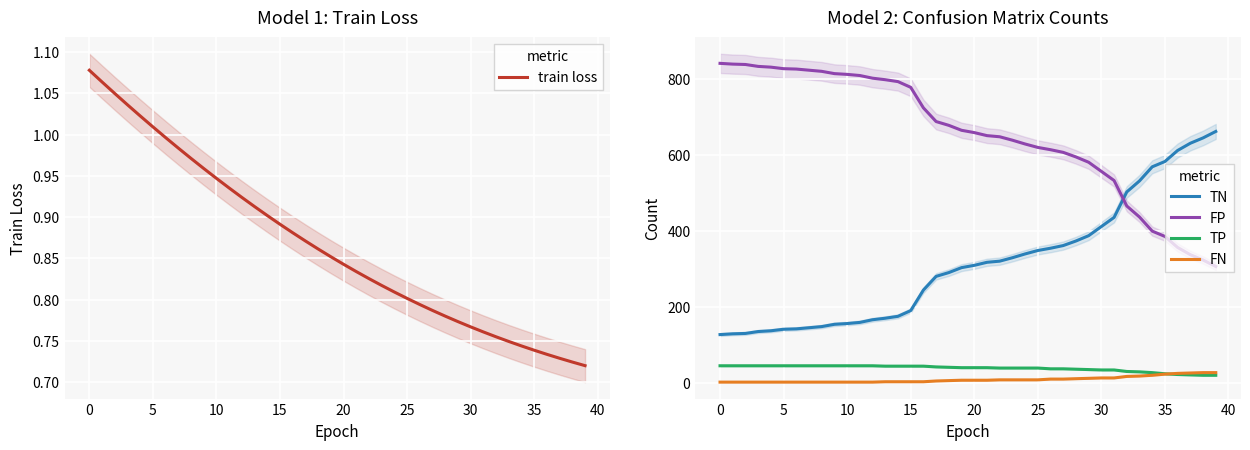

What are all the series names shown in the legend?

train loss, TN, FP, TP, FN